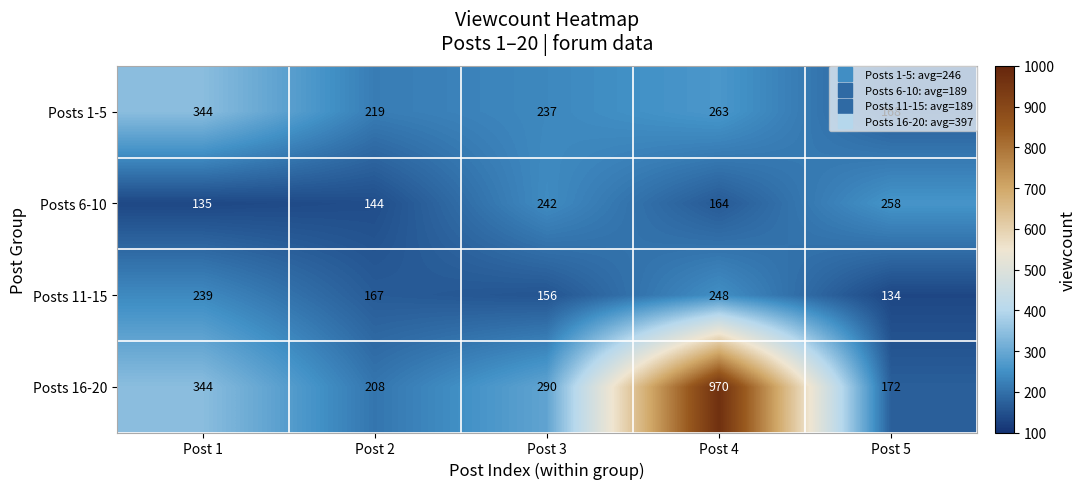

How many series are shown in this chart?

4